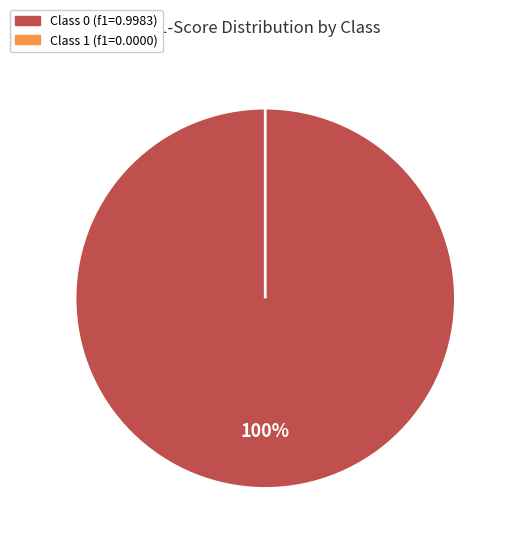

To the nearest percent, what is the combined percentage of 0 and 1?

100%